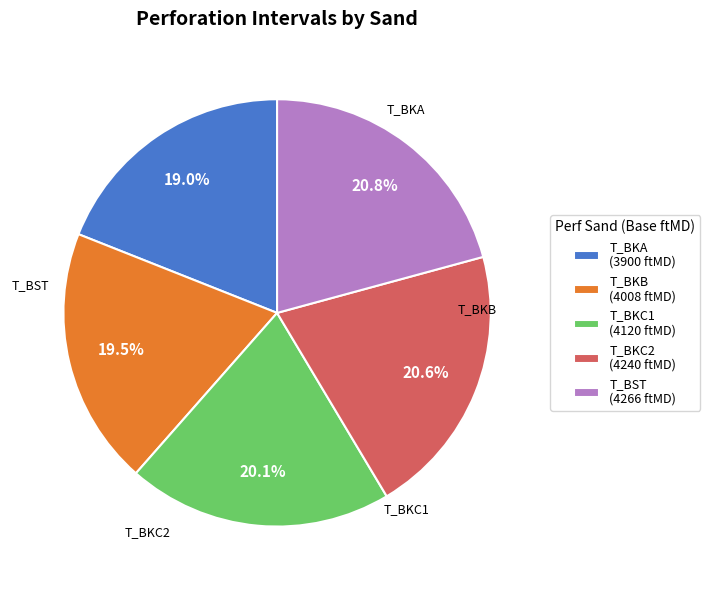

Is the sum of T_BKB (4008 ftMD) and T_BKA (3900 ftMD) greater than half?

No